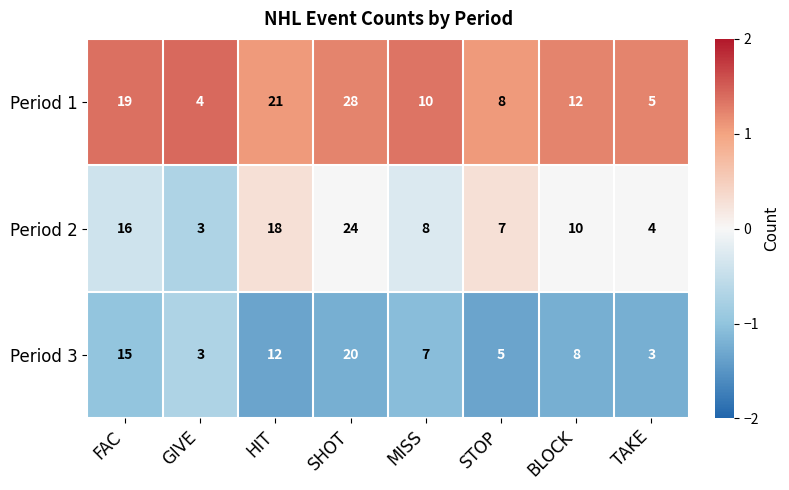

Which series has the widest spread of values?

Period 1